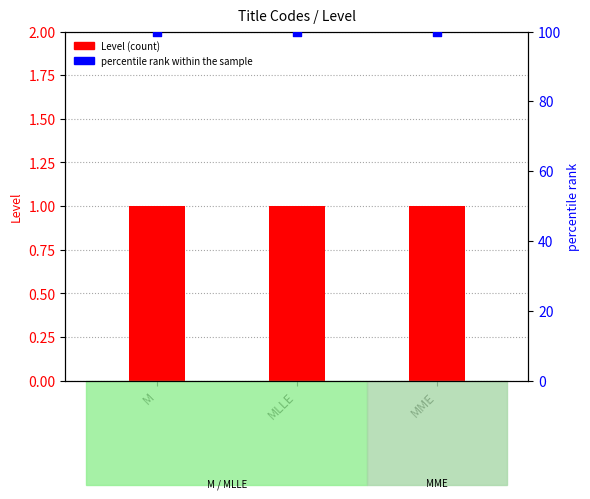

What are all the series names shown in the legend?

Level, percentile rank within the sample